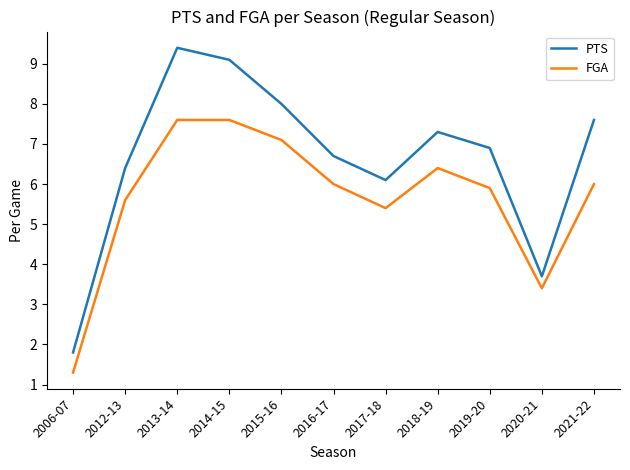

How many values in the PTS series exceed 6?

9